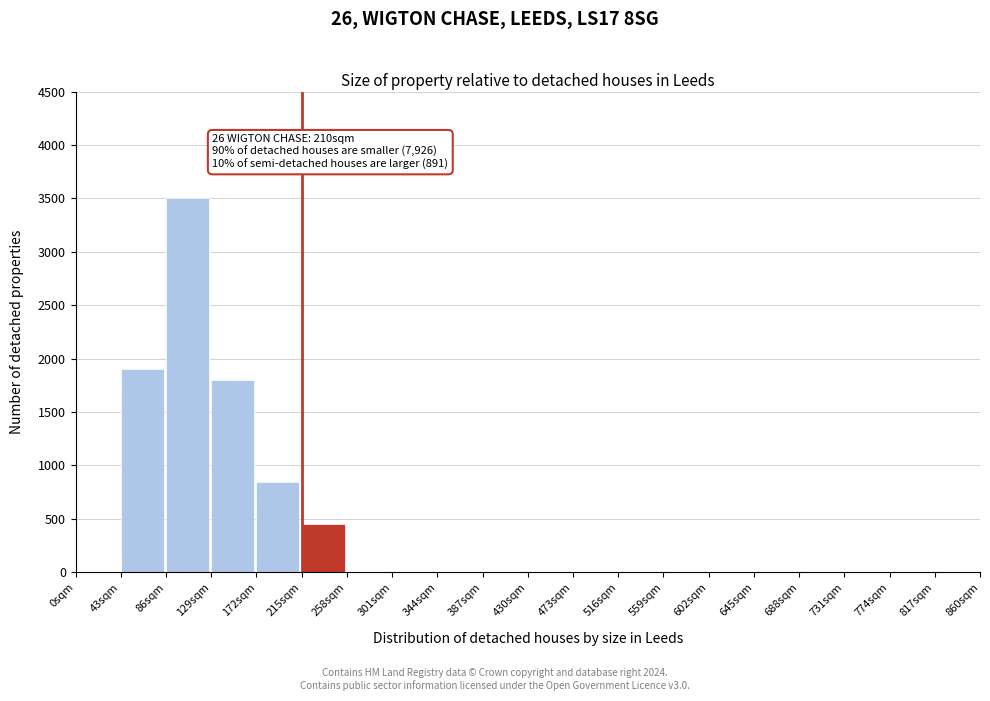

Reading left to right, what are all the values shown in this chart?

0sqm=0	43sqm=1900	86sqm=3500	129sqm=1800	172sqm=850	215sqm=450	258sqm=0	301sqm=0	344sqm=0	387sqm=0	430sqm=0	473sqm=0	516sqm=0	559sqm=0	602sqm=0	645sqm=0	688sqm=0	731sqm=0	774sqm=0	817sqm=0